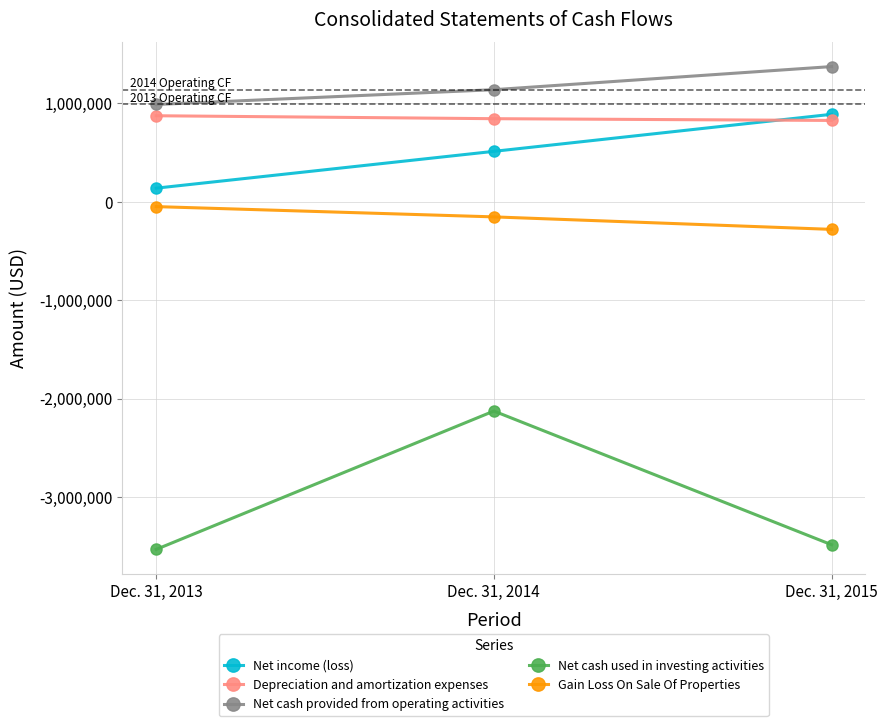

What is the minimum value shown in the chart?

-3531593